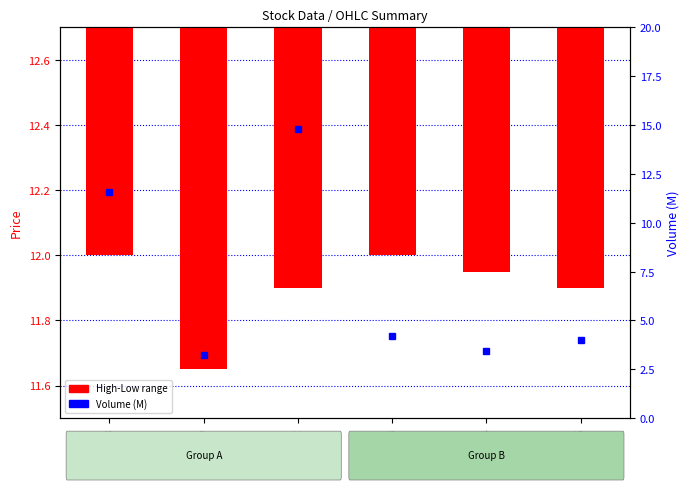

Which series has the largest total across all categories?

High-Low range